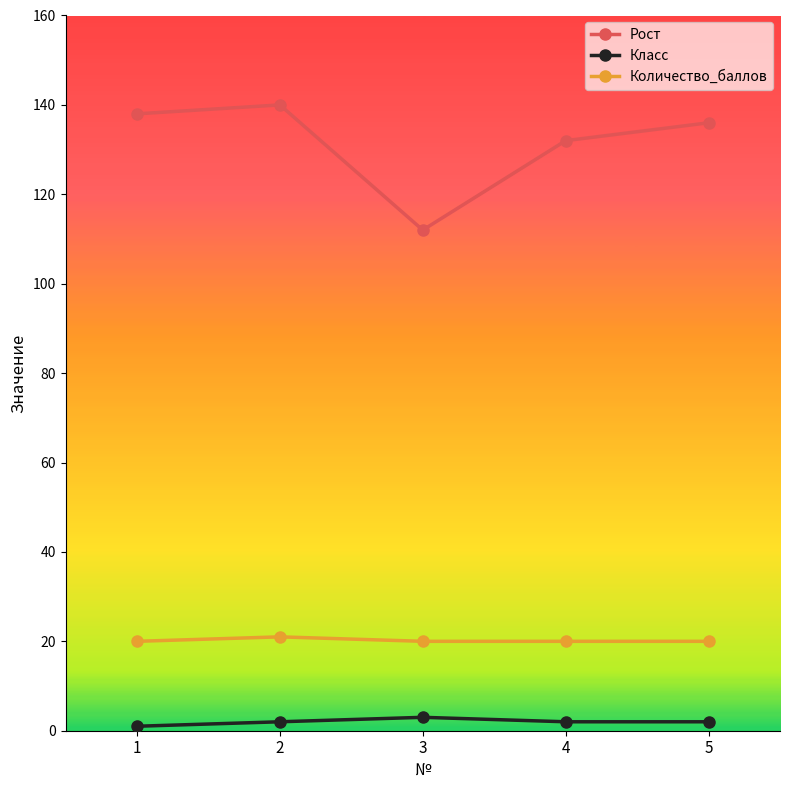

Between 2 and 3, which series saw the biggest shift?

Рост